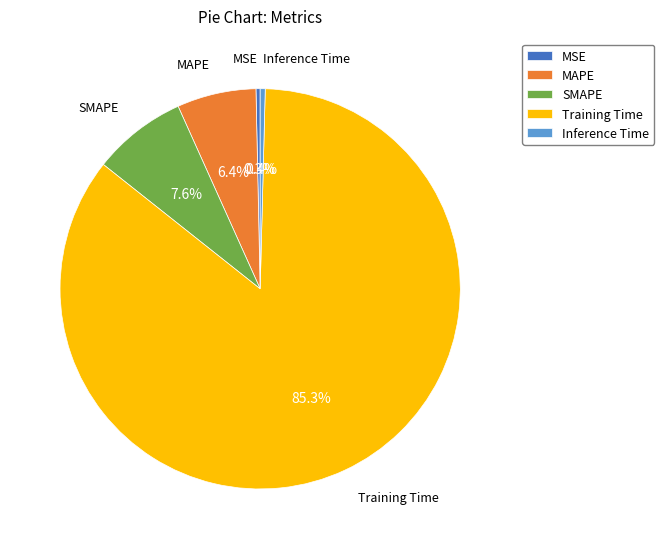

To the nearest percent, what percentage of the pie is MAPE?

6%